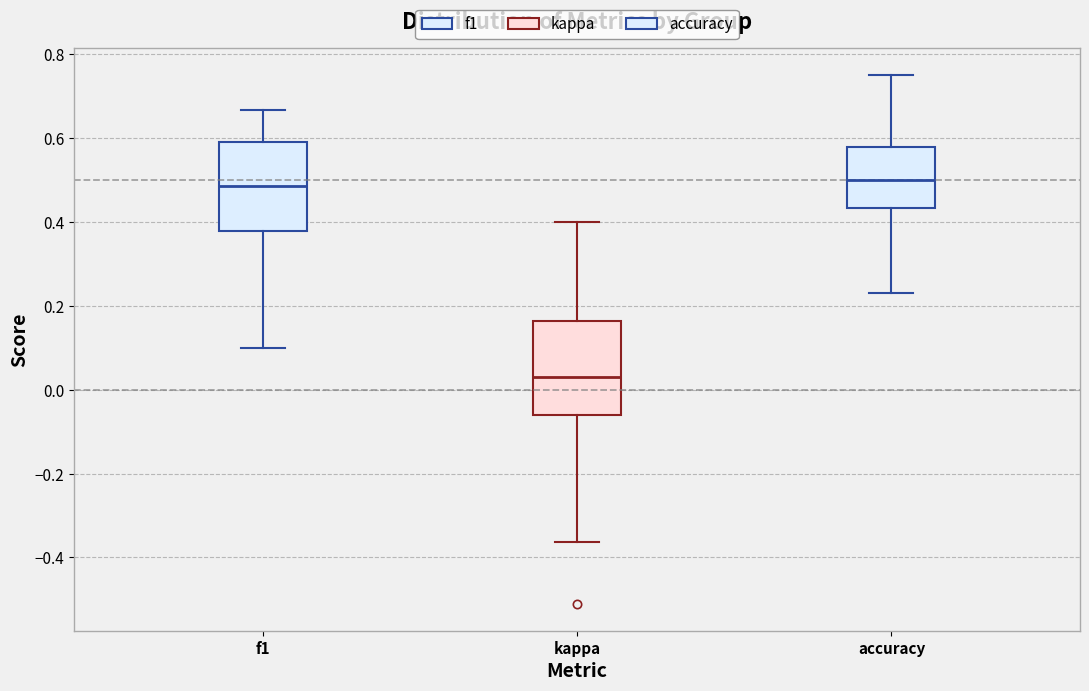

Reading left to right, transcribe this box plot: for each box, give where its median line is, the range the box spans, and where its two whiskers end, as read against the y-axis. The values are not printed on the chart, so give them approximately, as read against the axis.

f1: median 0.48, box 0.38 to 0.58, whiskers 0.10 to 0.66
kappa: median 0.02, box -0.06 to 0.16, whiskers -0.36 to 0.40
accuracy: median 0.50, box 0.44 to 0.58, whiskers 0.24 to 0.76